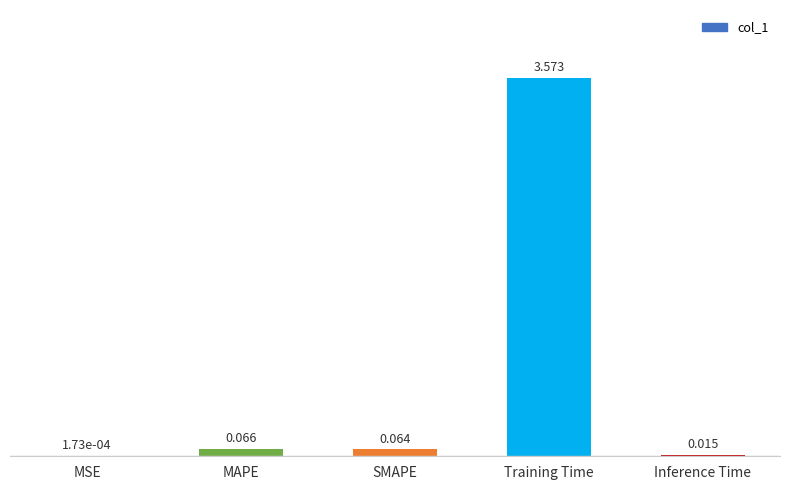

At which label is the value closest to 1?

MAPE